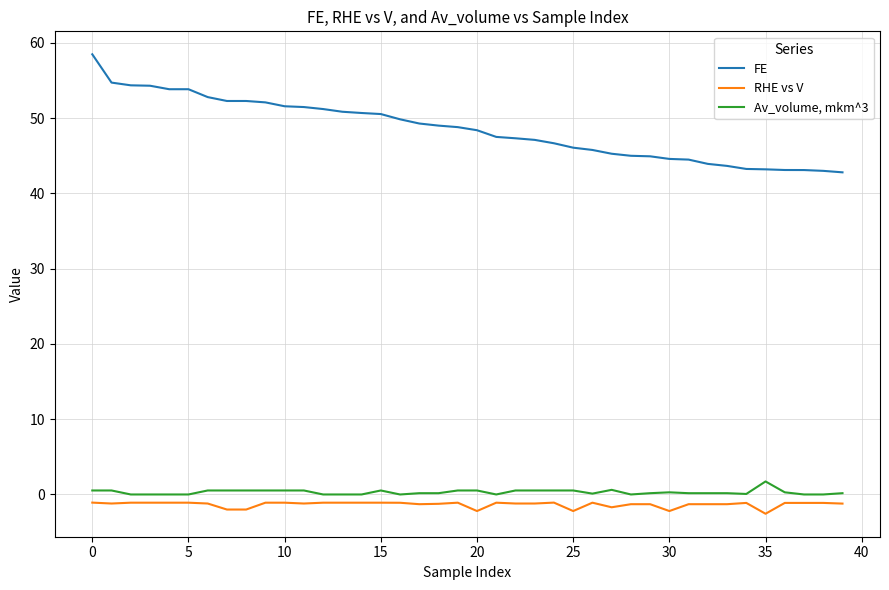

What is the difference between the maximum and minimum values in the Av_volume, mkm^3 series?

1.7